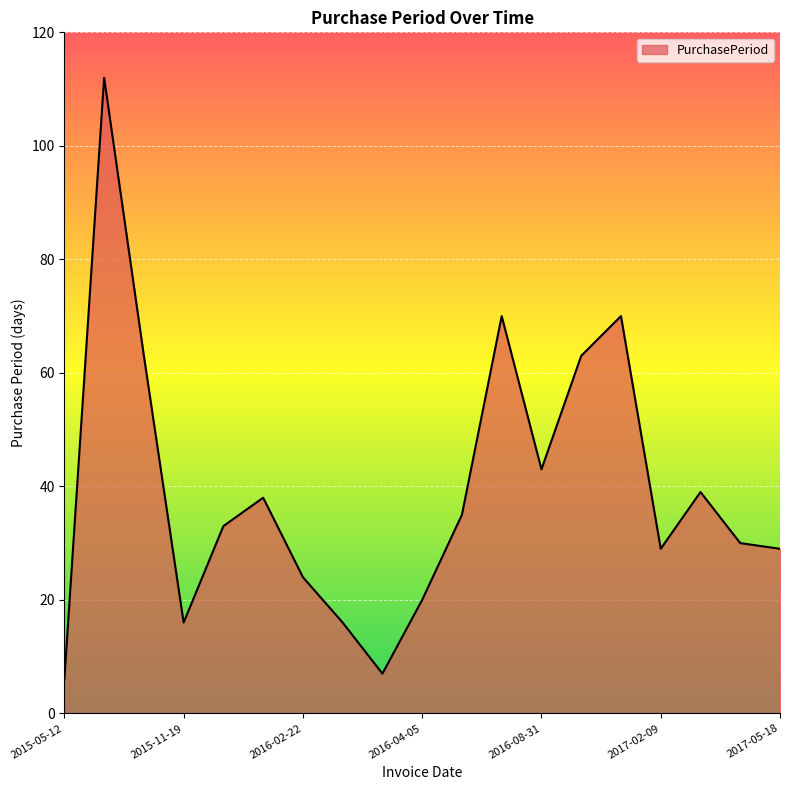

What is the smallest value displayed?

6